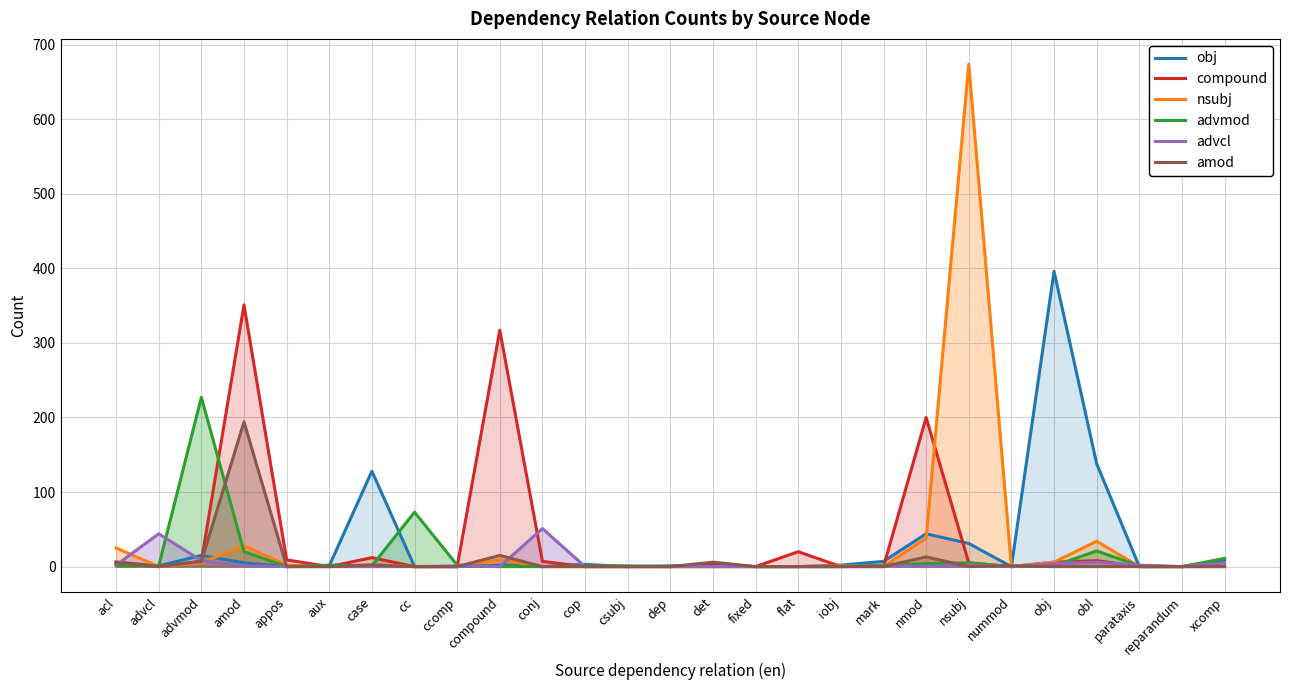

What is the label of the 13th point from the left?

csubj